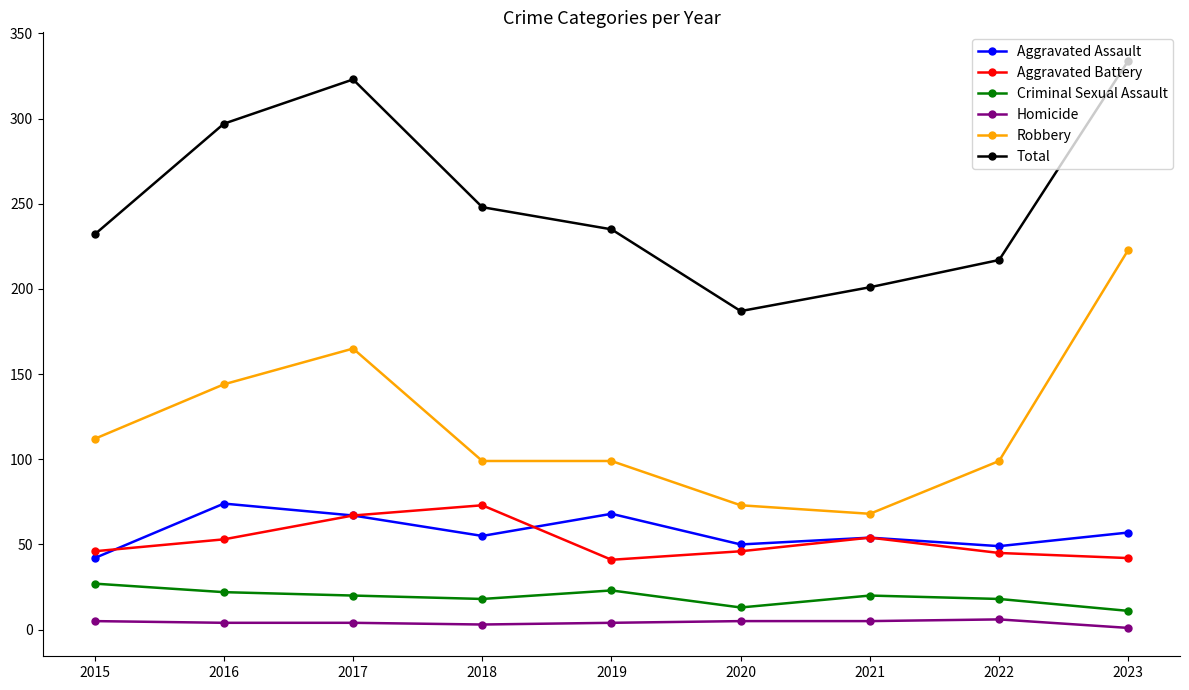

What is the value of the Criminal Sexual Assault point at the 4th from the left?

18